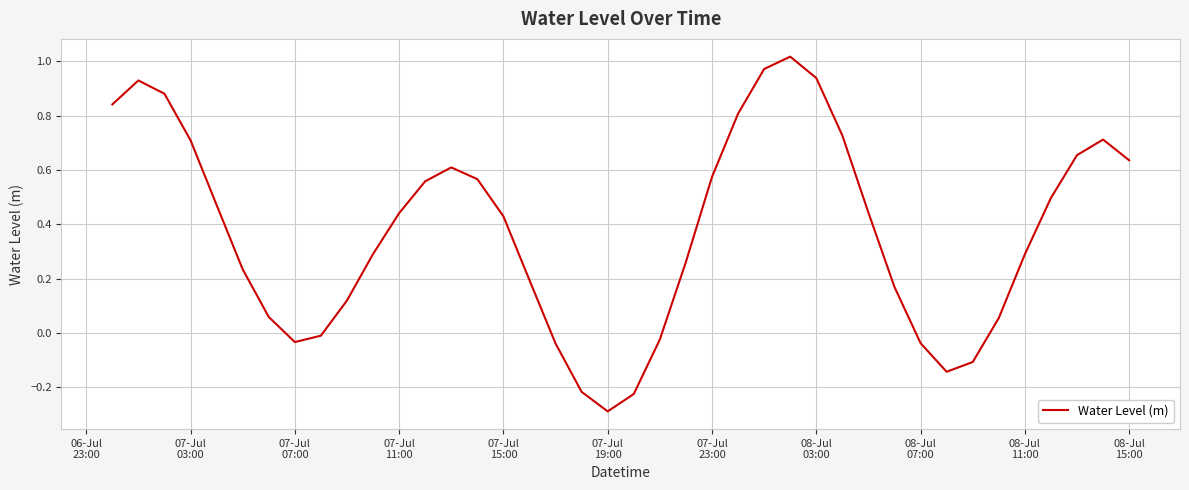

Is this an area chart (filled region under the line)?

No